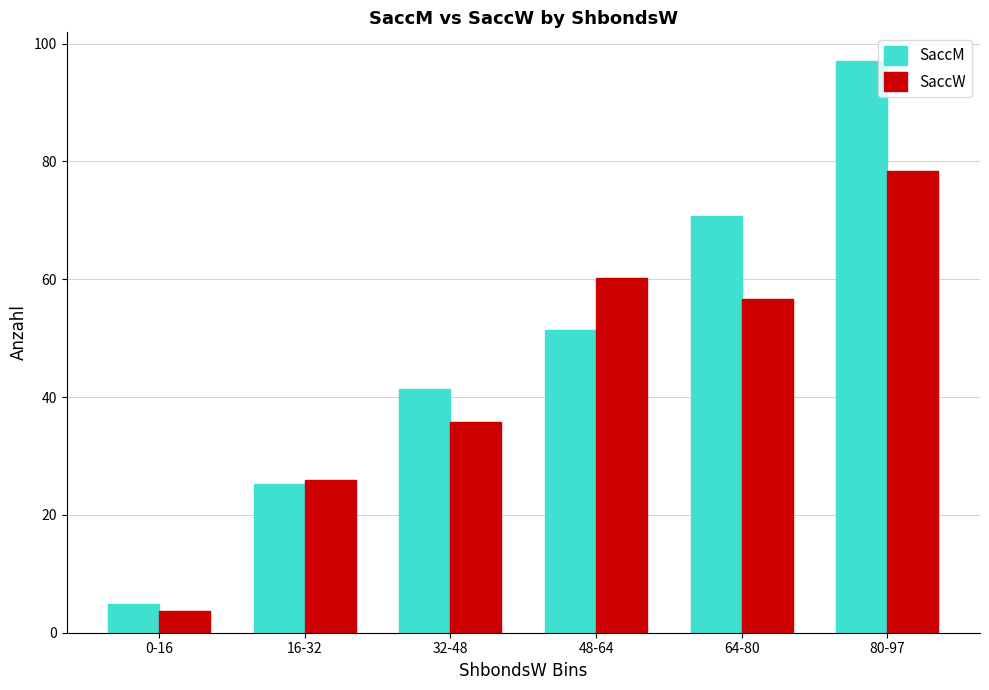

How many data points in SaccM are less than 51?

3